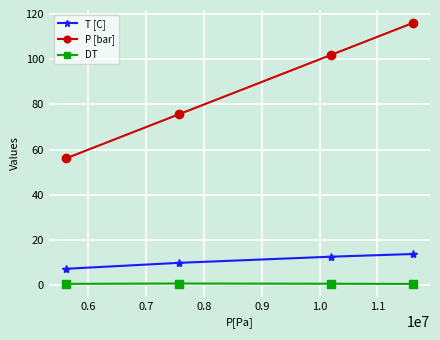

How many data points in T [C] are above 12?

2